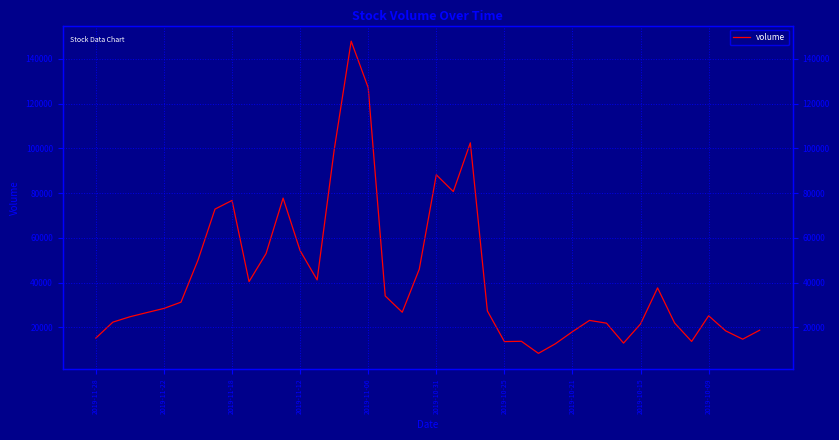

List the labels in order of value, largest first.

15, 16, 22, 14, 20, 21, 11, 2019-10-15, 2019-10-21, 12, 10, 2019-10-25, 19, 13, 2019-10-09, 33, 17, 2019-10-31, 2019-11-06, 23, 18, 2019-11-12, 36, 2019-11-18, 29, 2019-11-22, 34, 30, 32, 39, 37, 28, 2019-11-28, 38, 25, 35, 24, 31, 27, 26